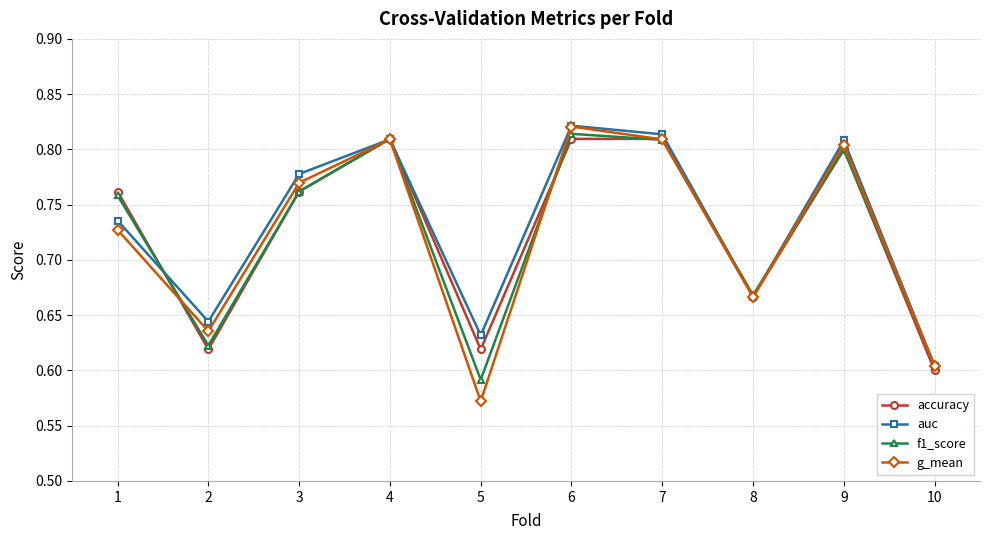

Where is auc nearest to the value 0?

10